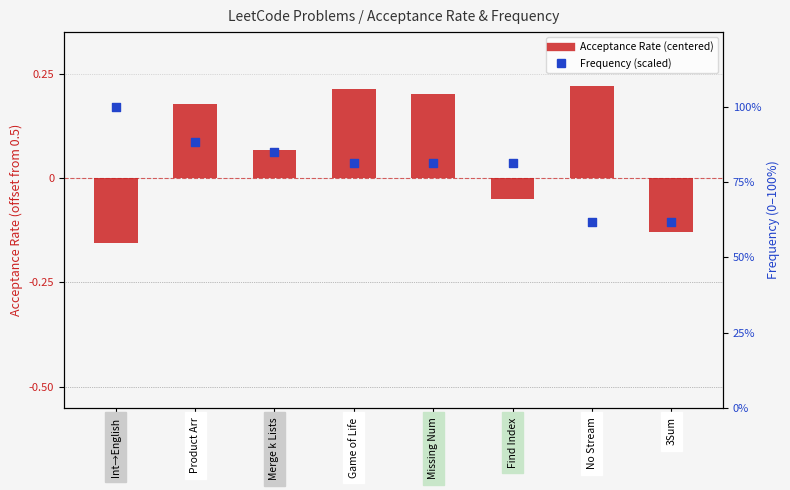

What is the total value across all series at Int→English?

0.8